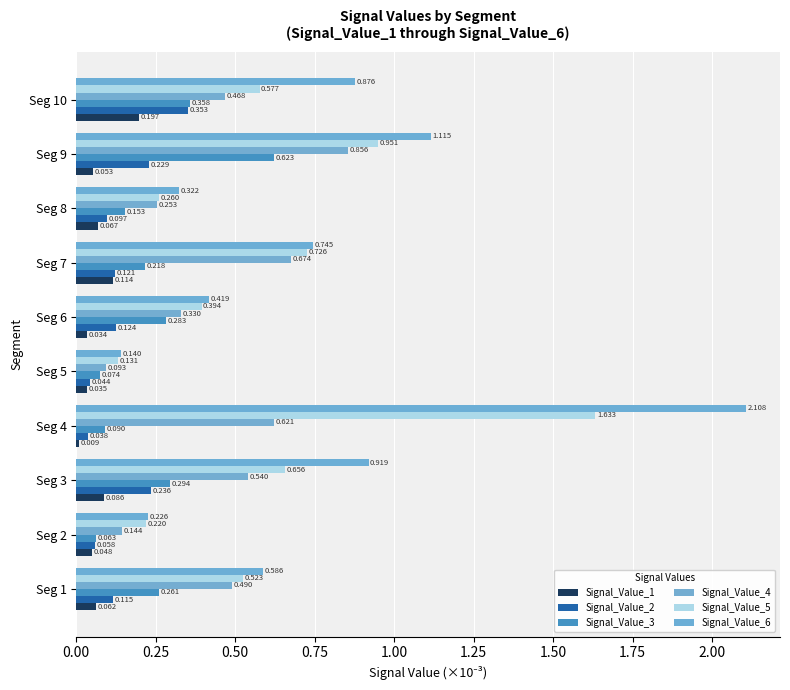

At which label is Signal_Value_3 closest to 0?

Seg 2